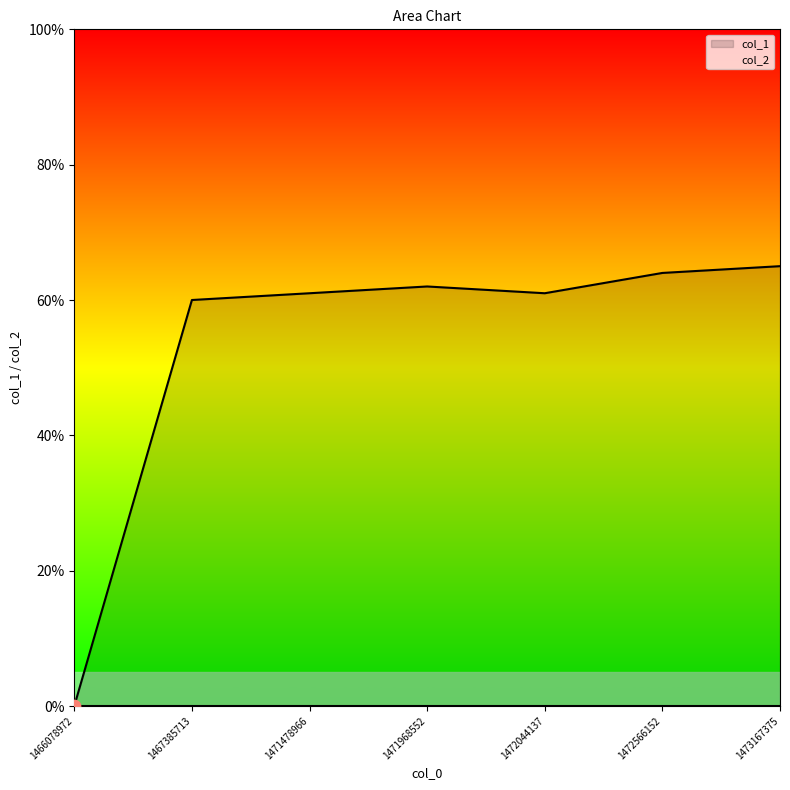

What is the change in value from 1466078972 to 1471478966?

+61